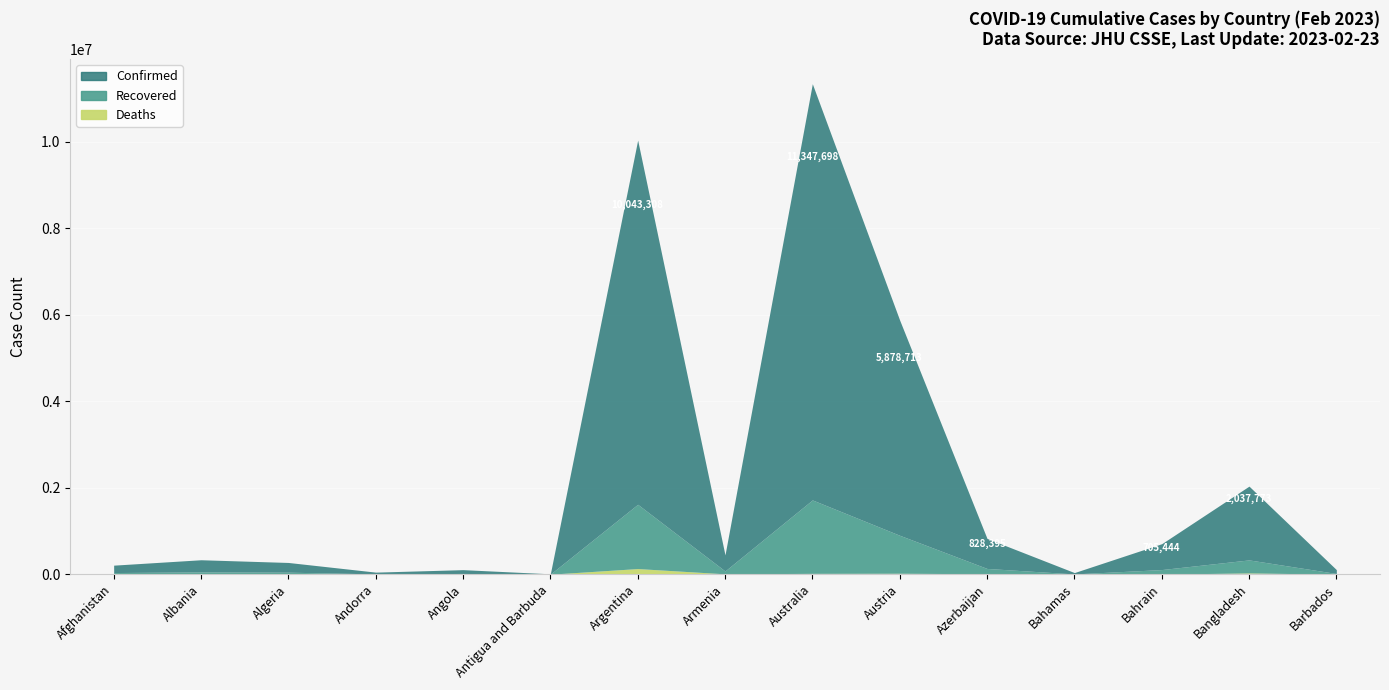

What is the difference between the maximum and minimum values in the Deaths series?

130312